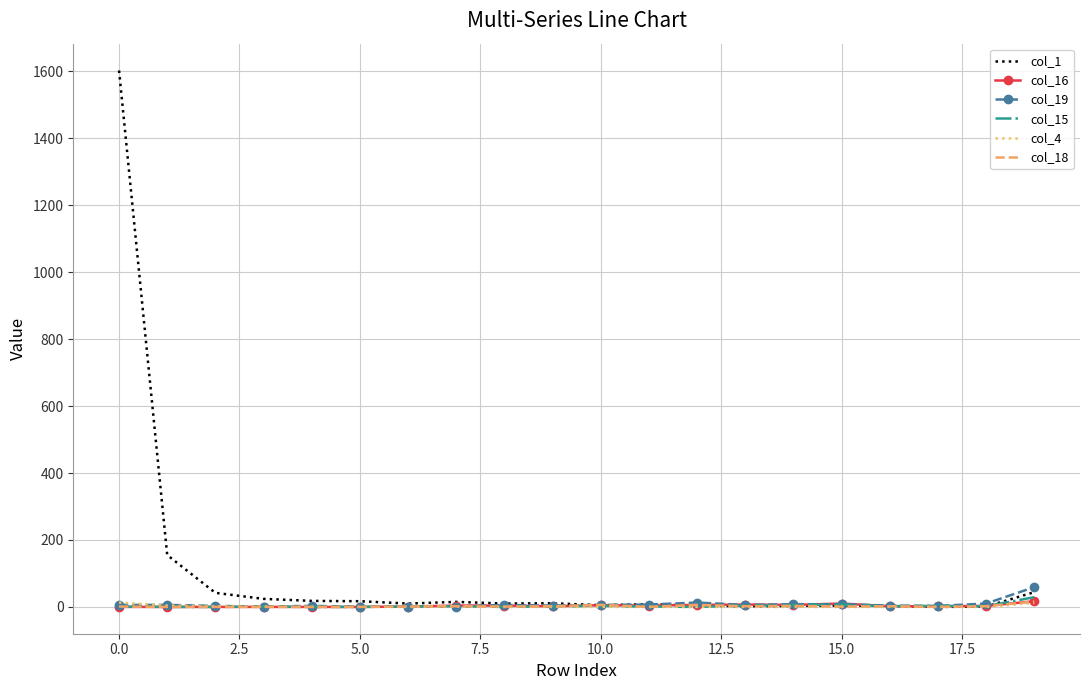

What is the greatest value displayed?

1603